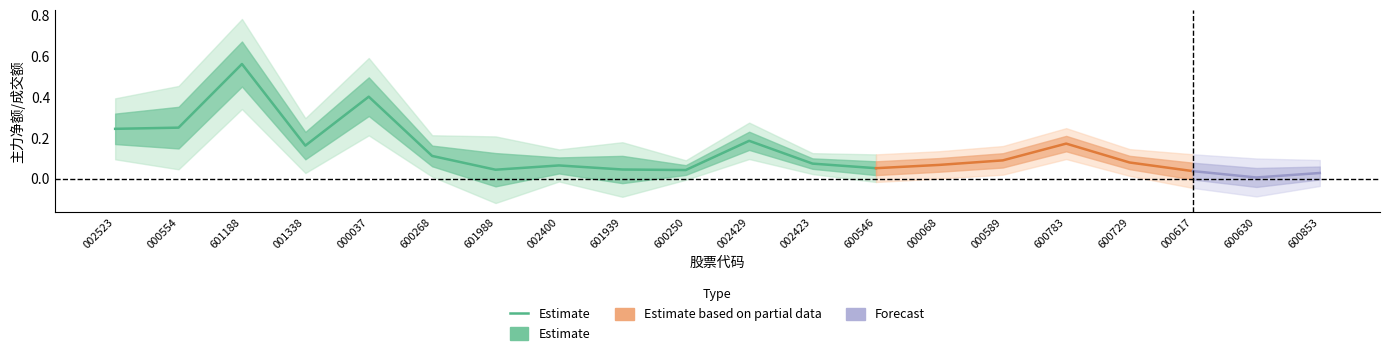

What is the sum of the values at 000037 and 000554?

0.7